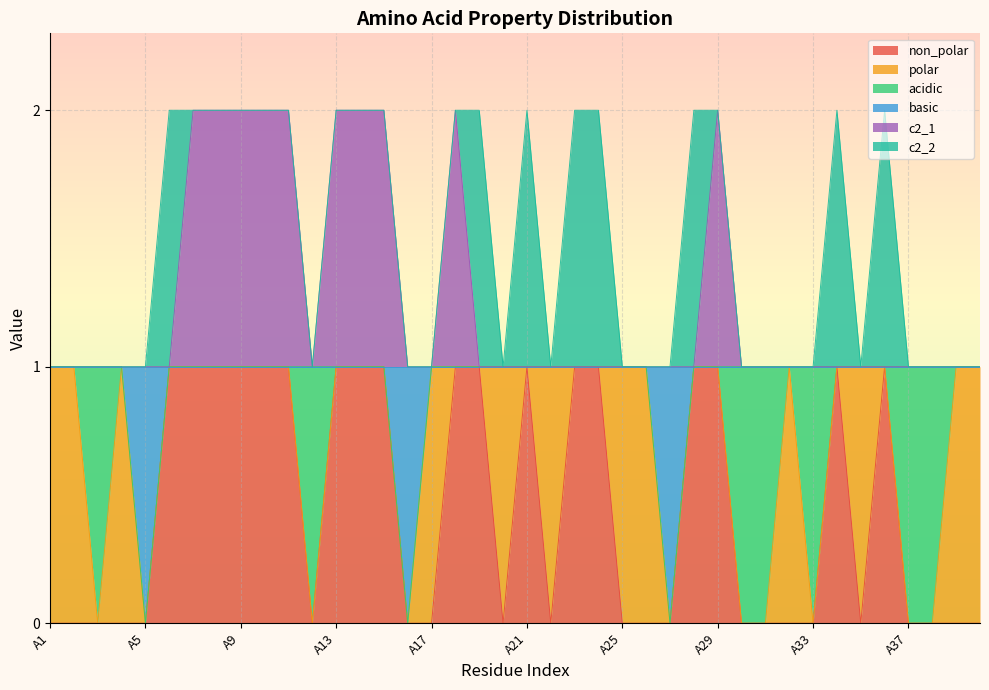

Which series changed the most between A13 and A14?

non_polar